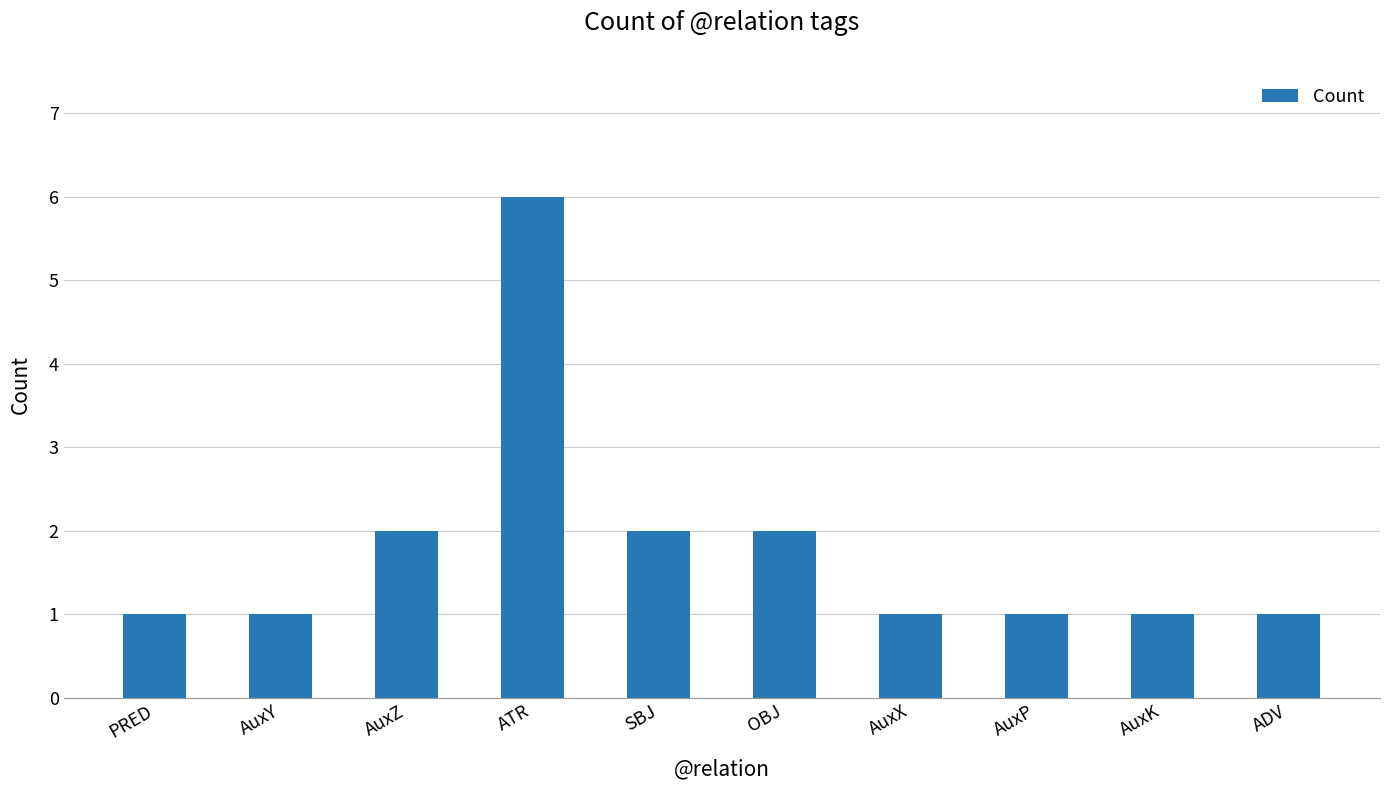

What is the maximum value shown in the chart?

6